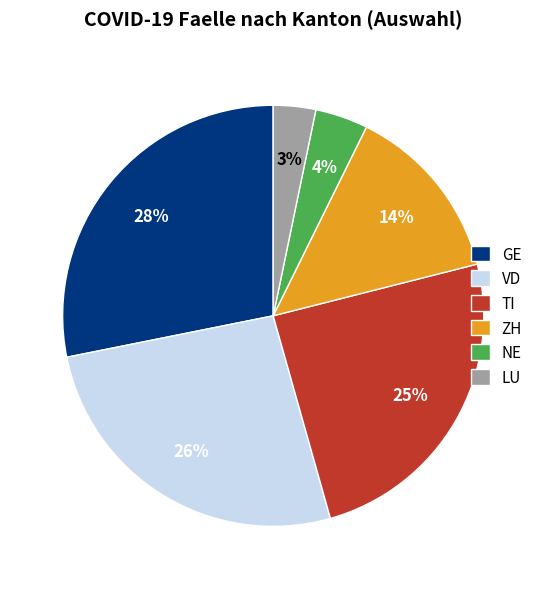

Is the sum of ZH and NE greater than half?

No